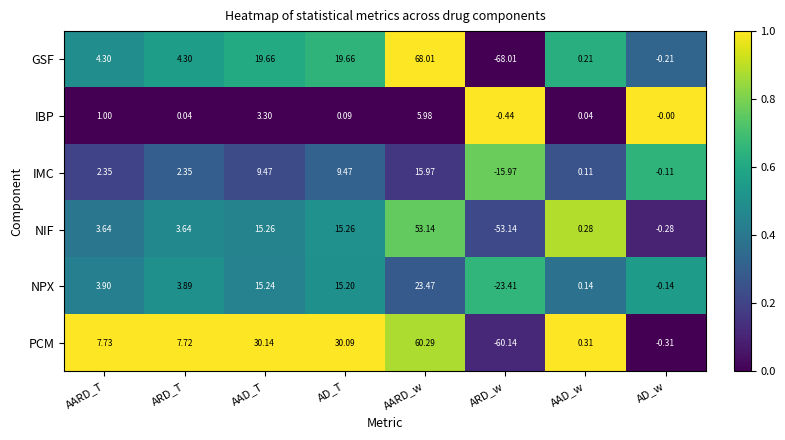

At which category is the sum across all series the highest?

AARD_w